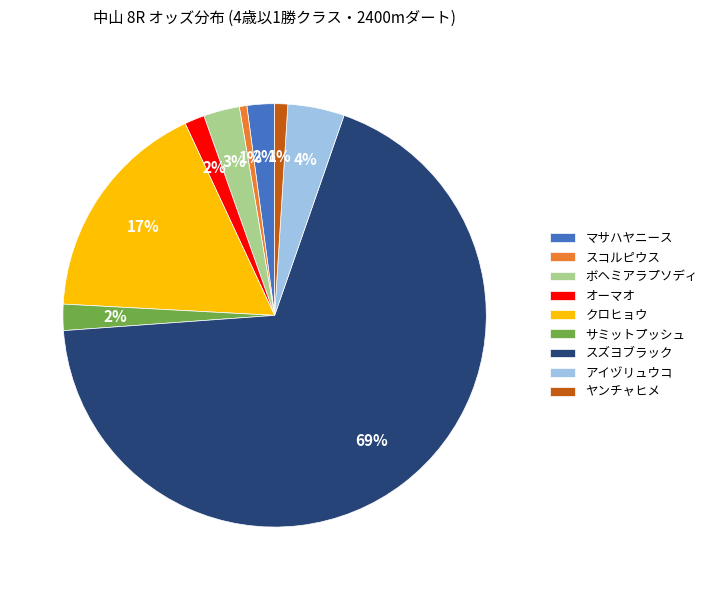

Between アイヅリュウコ and サミットプッシュ, which is larger?

アイヅリュウコ